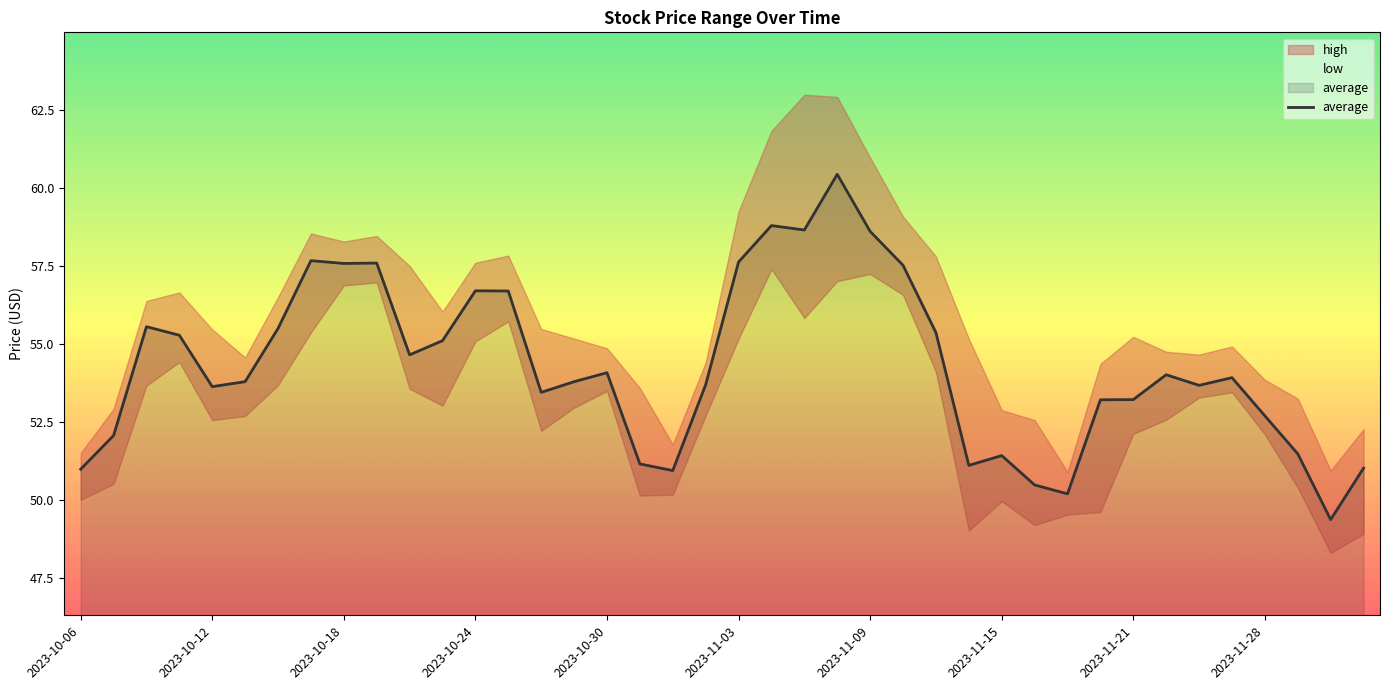

What is the maximum value for average?

60.4